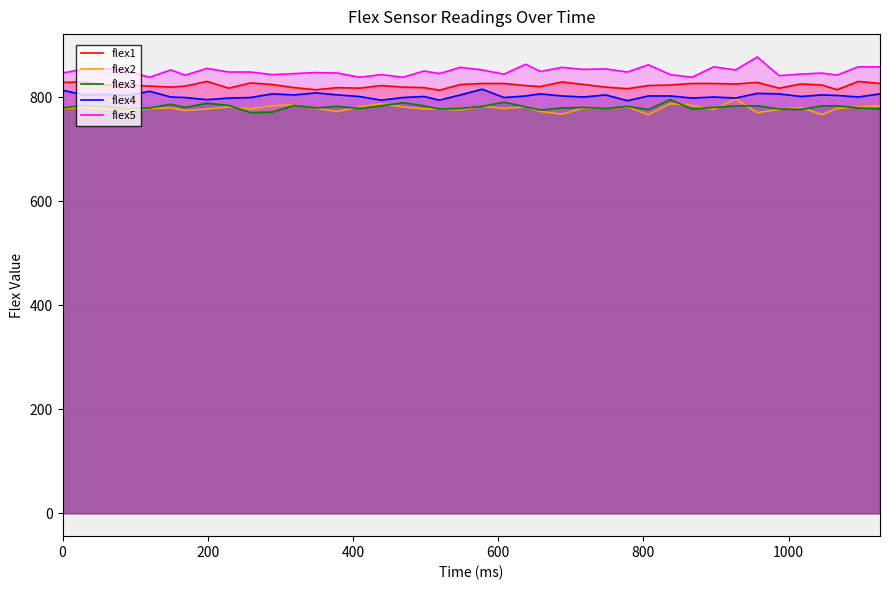

What is the minimum value for flex4?

793